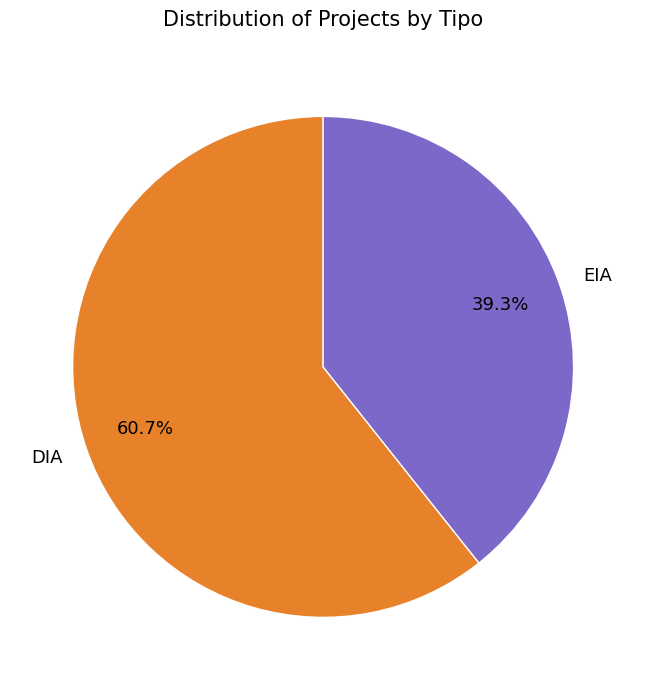

To the nearest percent, what is the difference between the EIA and DIA slice percentages?

21%